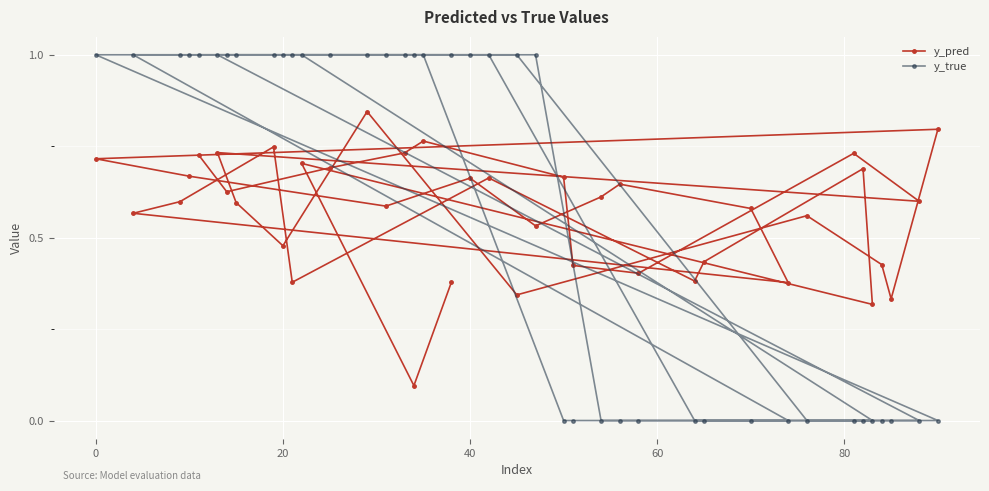

What is the sum of all y_true values?

23.0